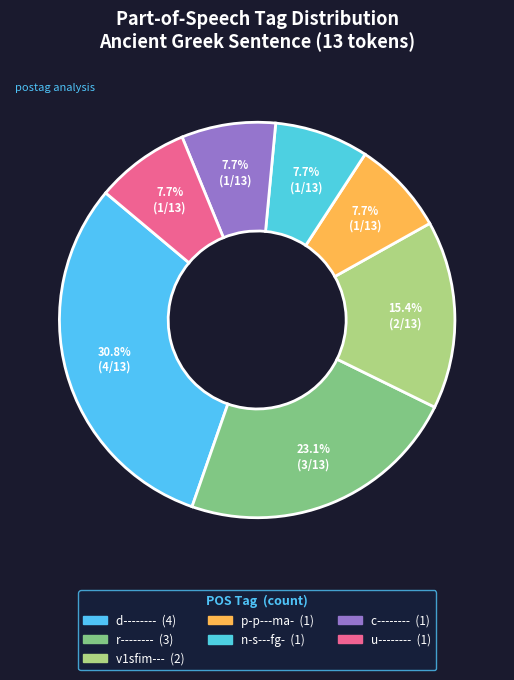

To the nearest percent, what portion does p-p---ma- represent?

8%